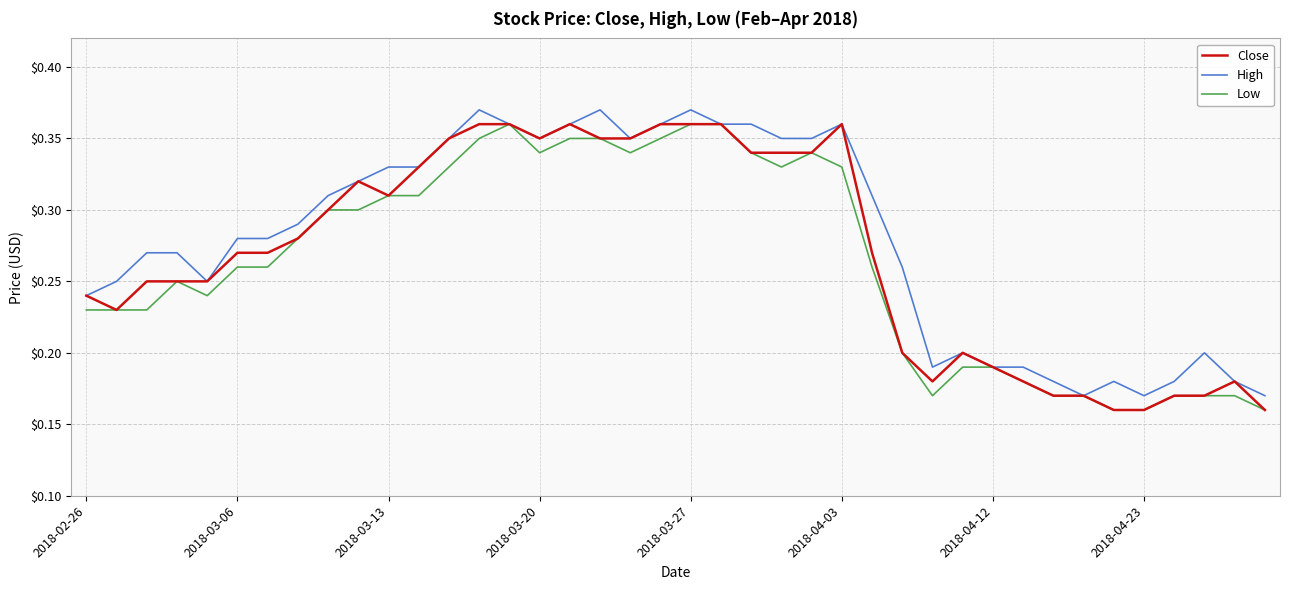

What is the average value of the Low series?

0.3